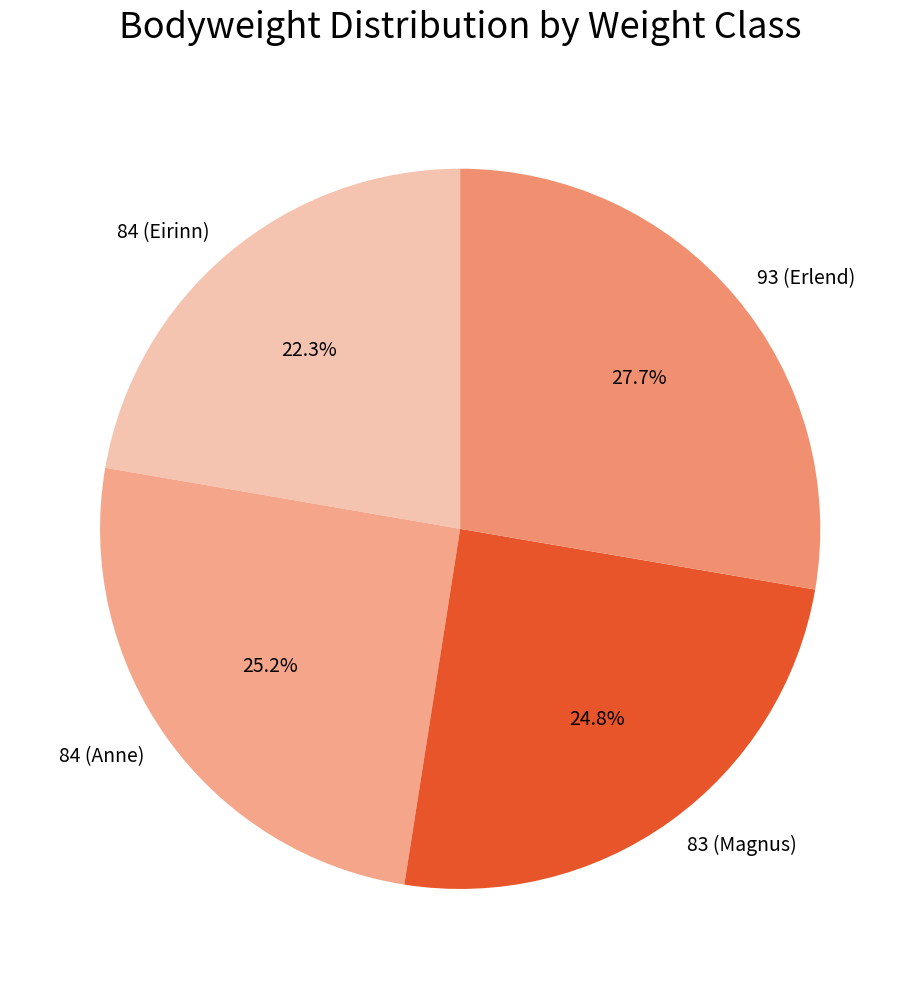

To the nearest percent, what is the difference between the largest and smallest slice percentages?

5%